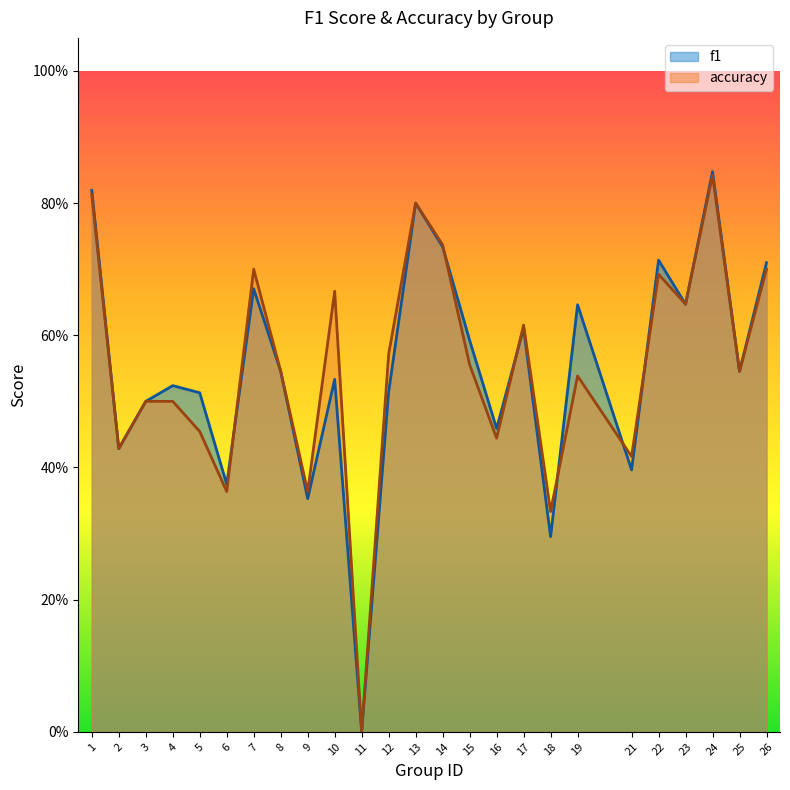

What is the total value across all series at 1?

1.6